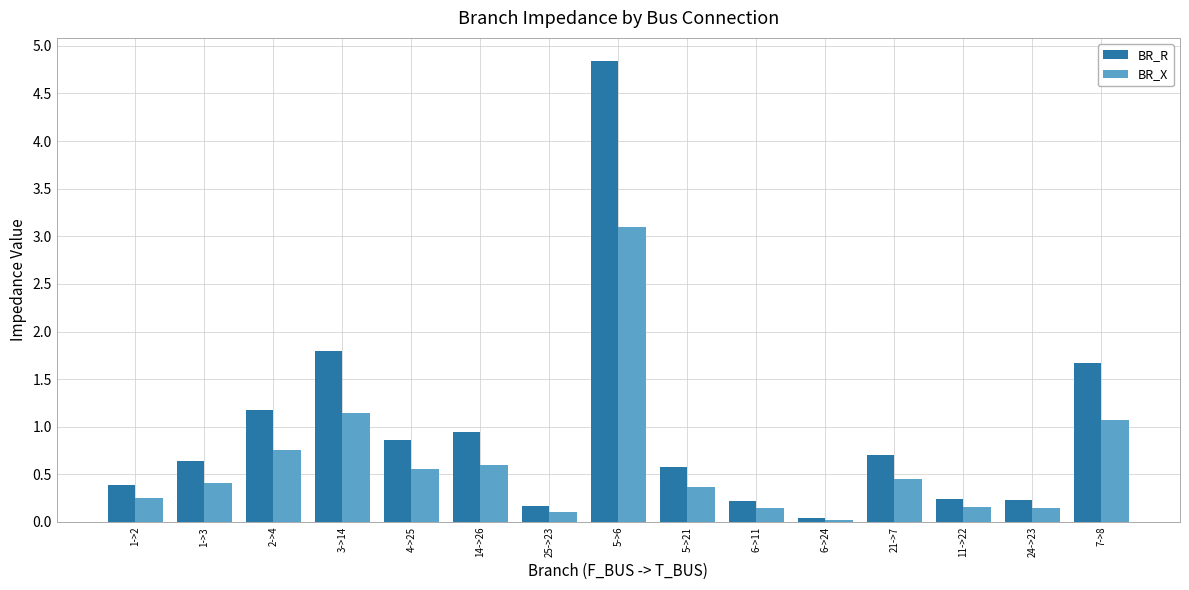

Is the value of BR_X at 3->14 greater than the value of BR_R at 1->3?

Yes